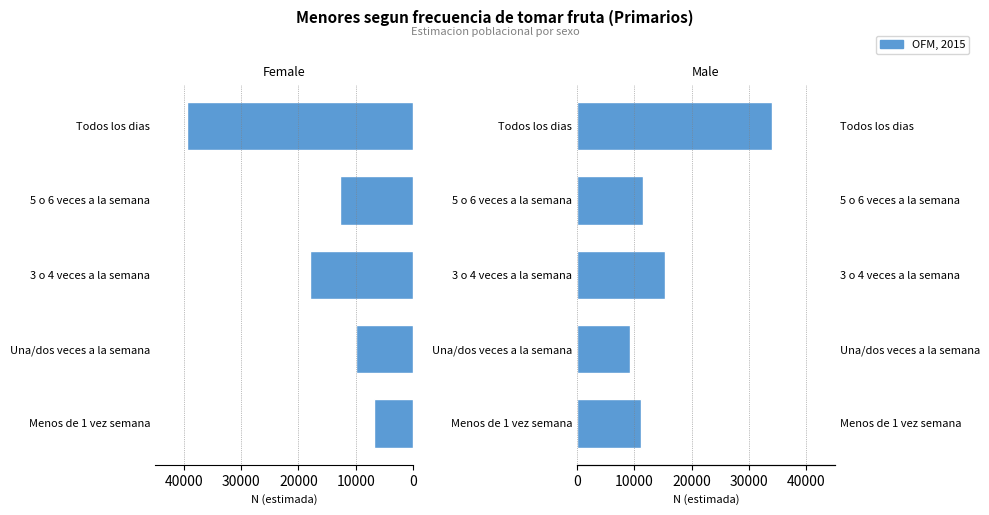

What is the value of the Niña bar at the 1st from the left?

6817